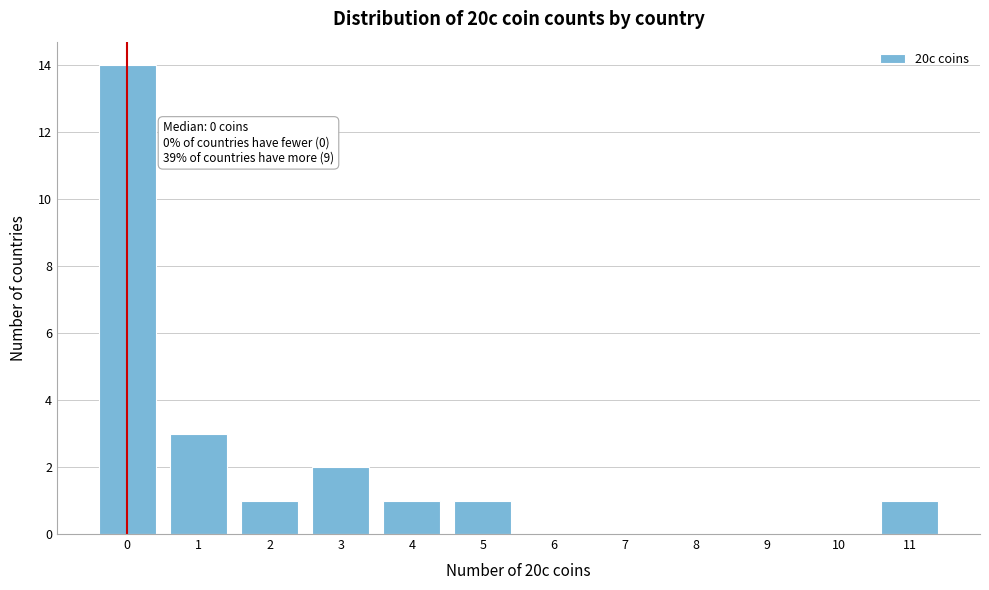

Over which range of the x-axis is the bar tallest?

-0.5 to 0.5